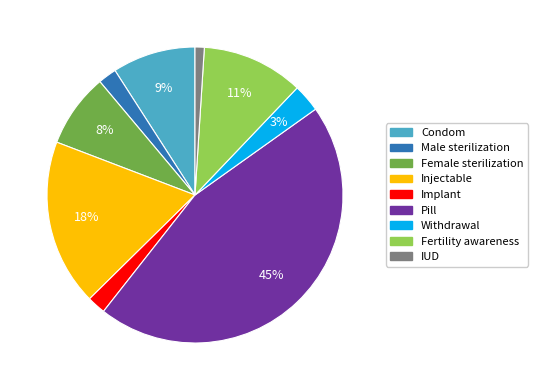

Is there any slice that represents more than half of the pie?

No